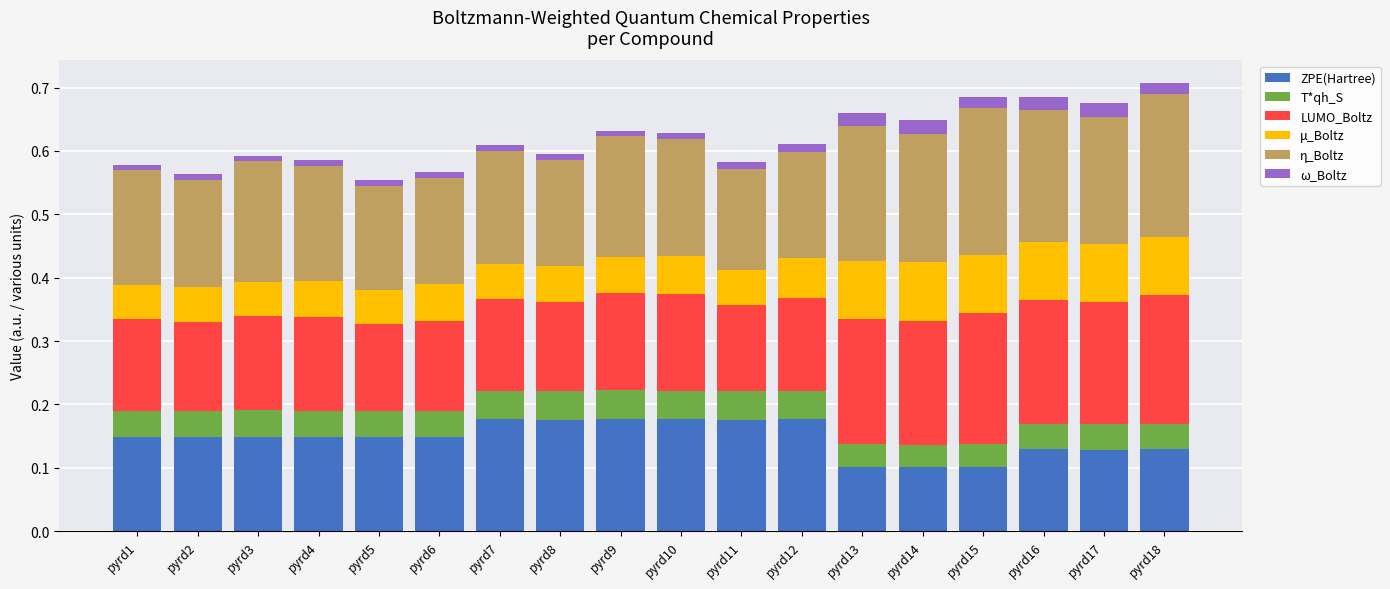

What are all the series names shown in the legend?

ZPE(Hartree), T*qh_S, LUMO_Boltz, μ_Boltz, η_Boltz, ω_Boltz